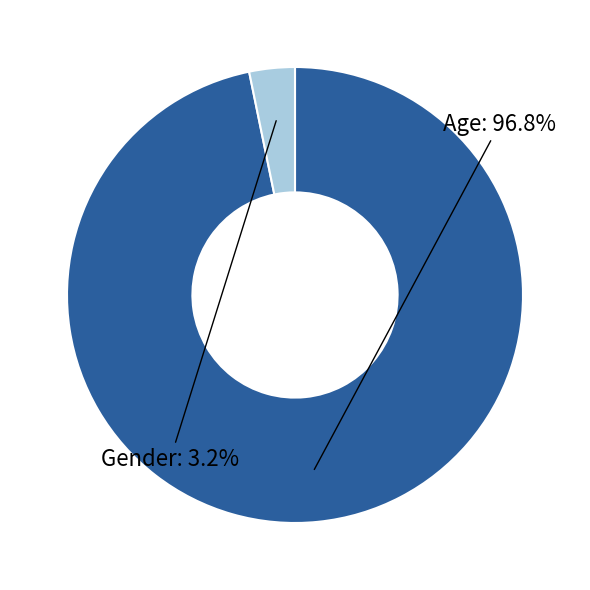

Combined, what portion of the pie is Gender and Age?

100.0%